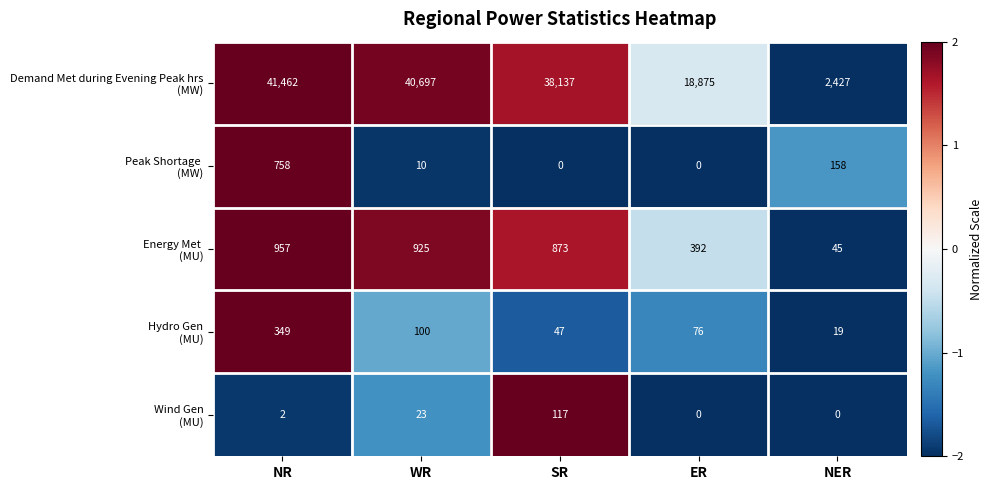

What is the greatest value displayed?

41462